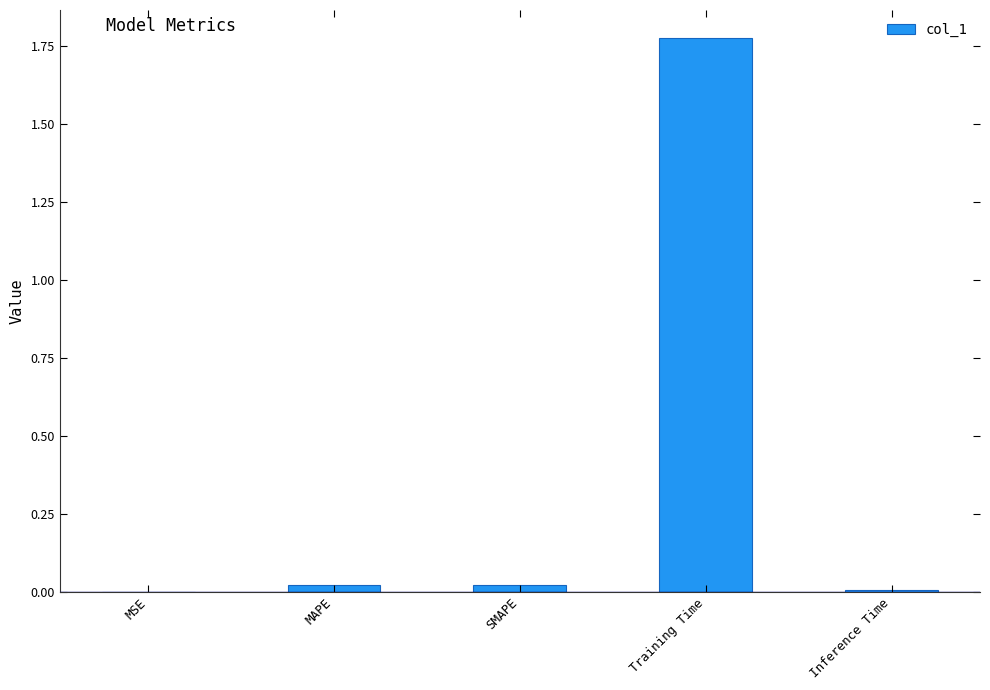

Which has a higher value, MAPE or Training Time?

Training Time